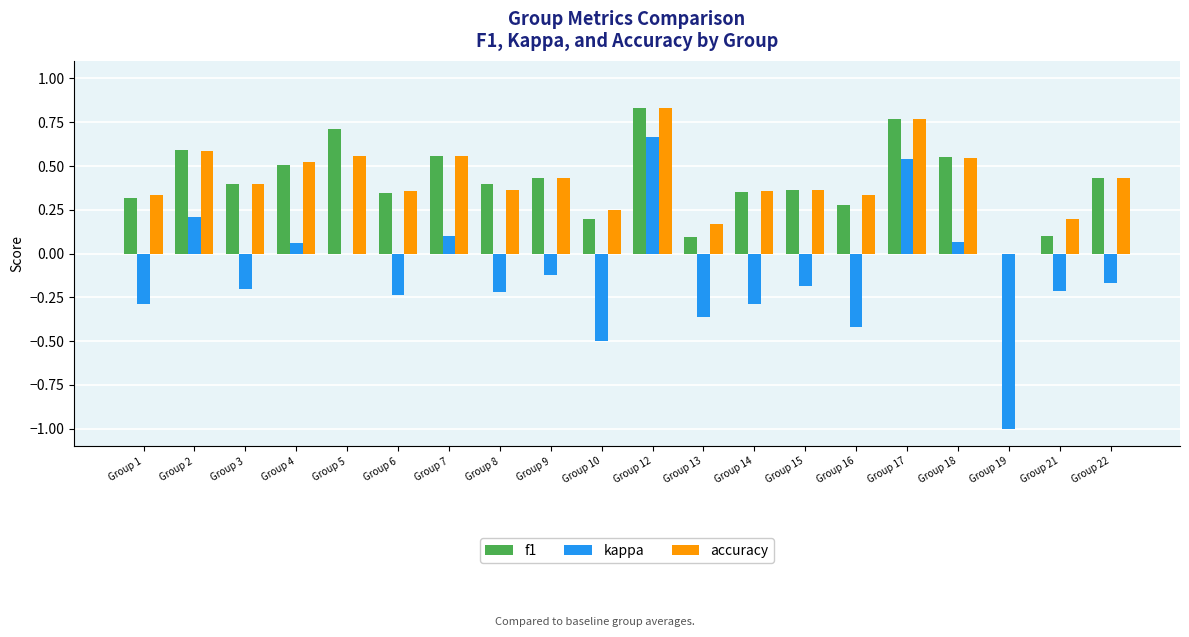

Is it true that accuracy equals 0.2 at Group 9?

False